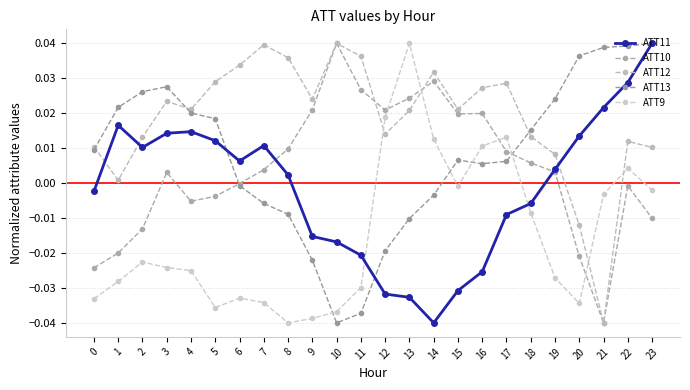

Between 8 and 17, which series saw the biggest shift?

ATT9